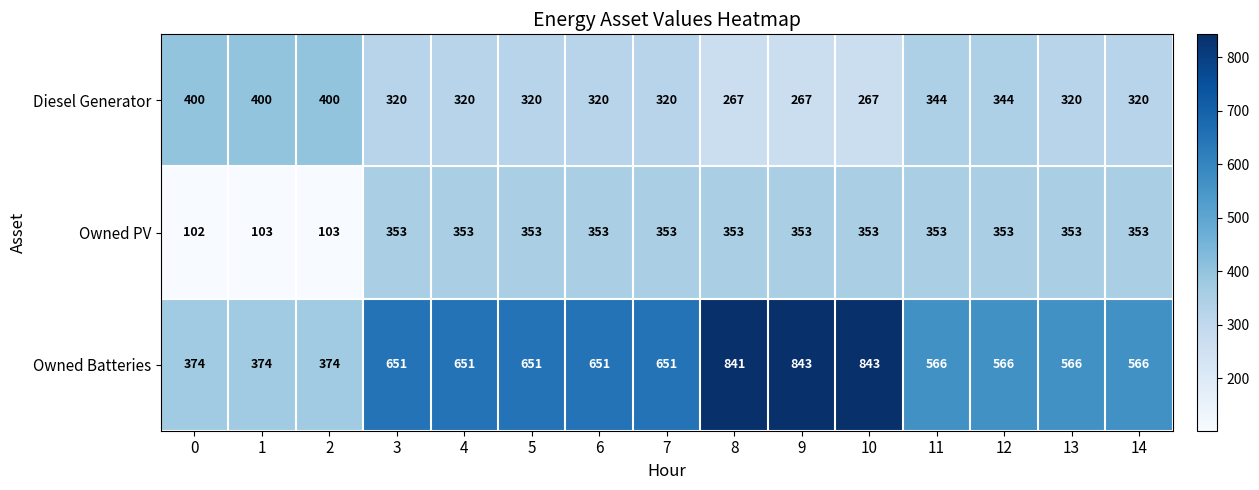

What is the approximate value of Owned PV at 5?

353